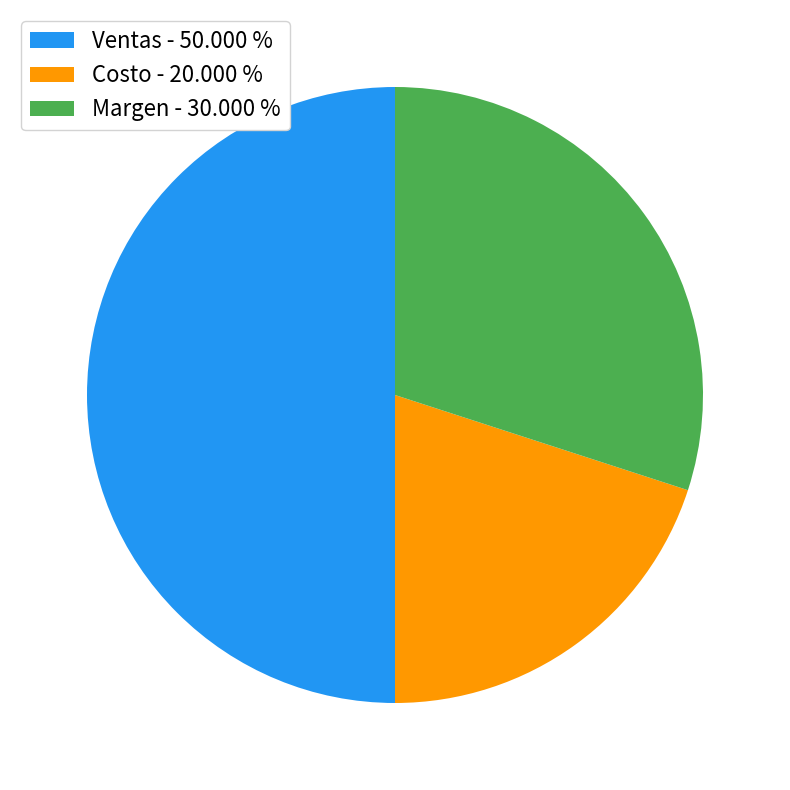

What is the ratio of the value at Ventas - 50.000 % to the value at Costo - 20.000 %?

2.5